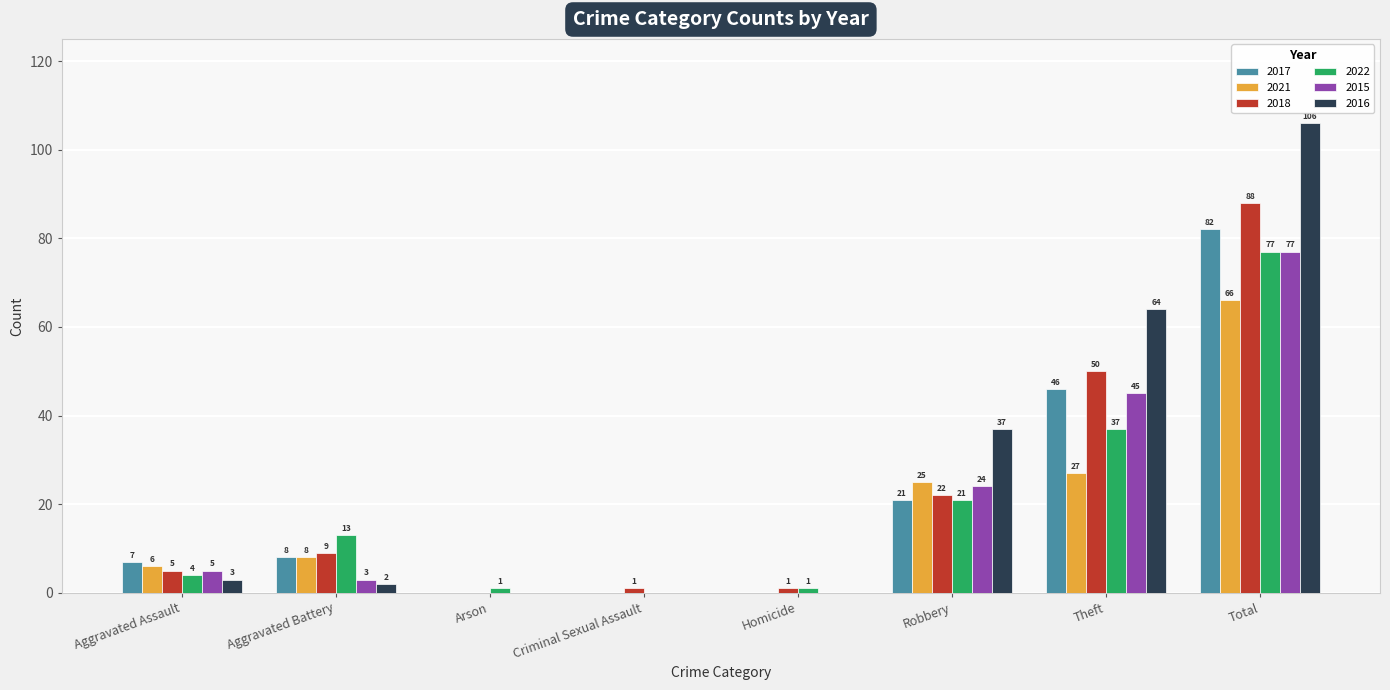

The value of 2015 at Aggravated Assault is 5. True or false?

True